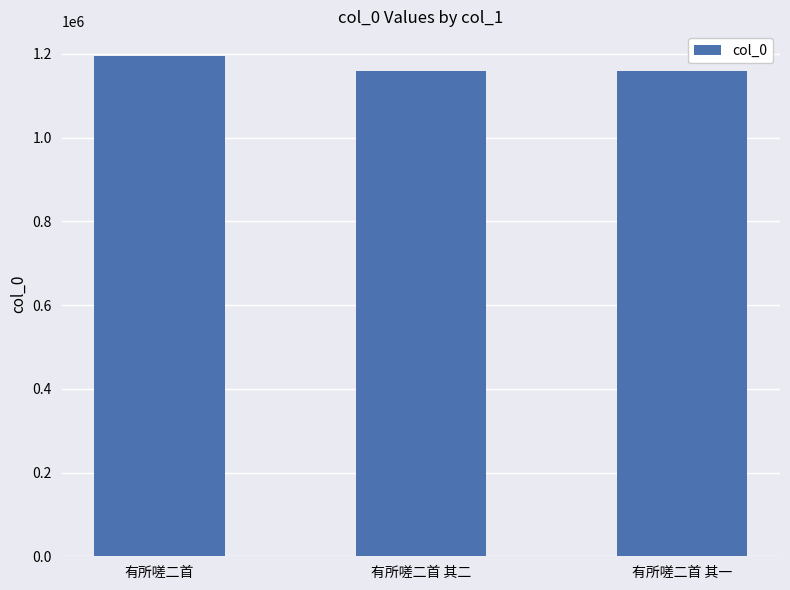

What is the value of the 1st bar from the left?

1194075